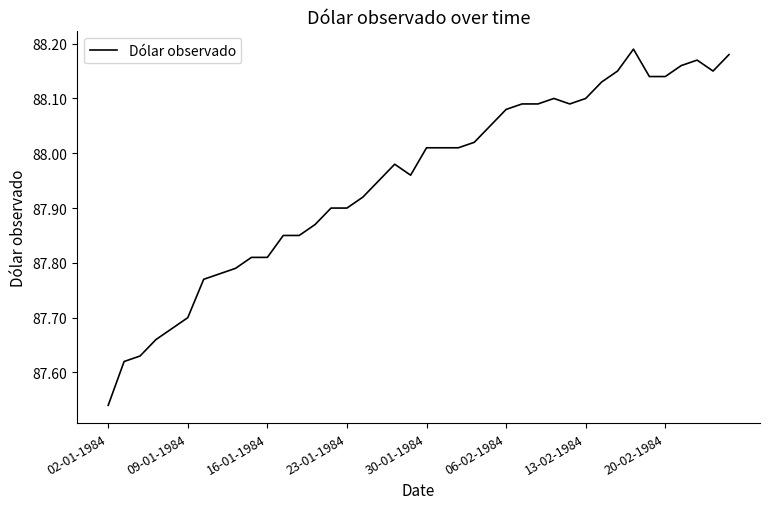

Where is the first local maximum?

18